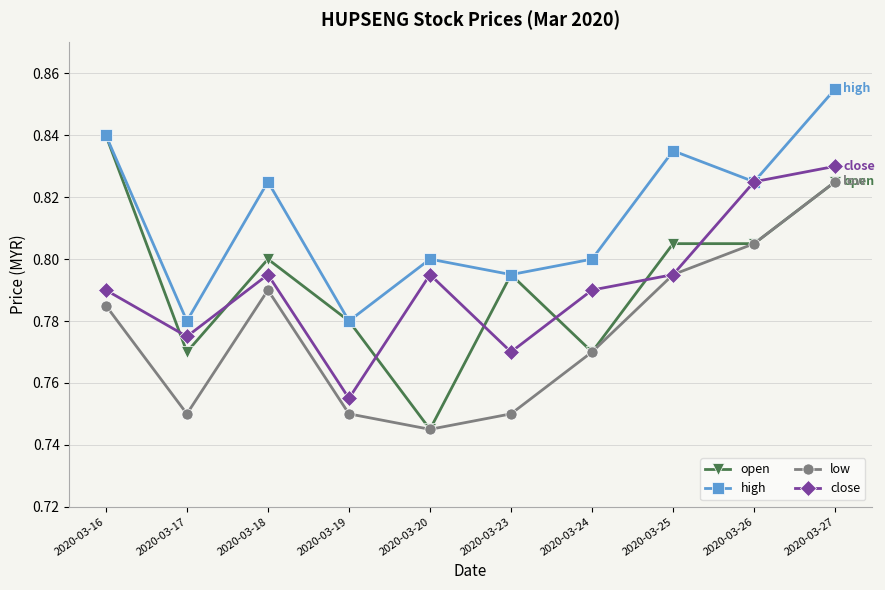

At which category does the chart reach its minimum across all series?

2020-03-20